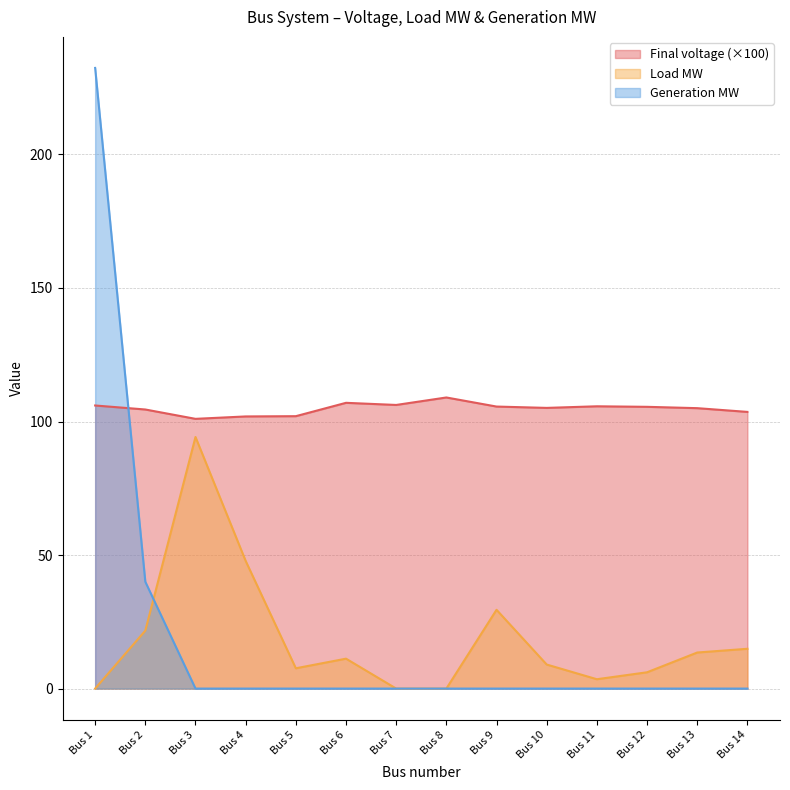

How many data points in Generation MW are above 0?

2